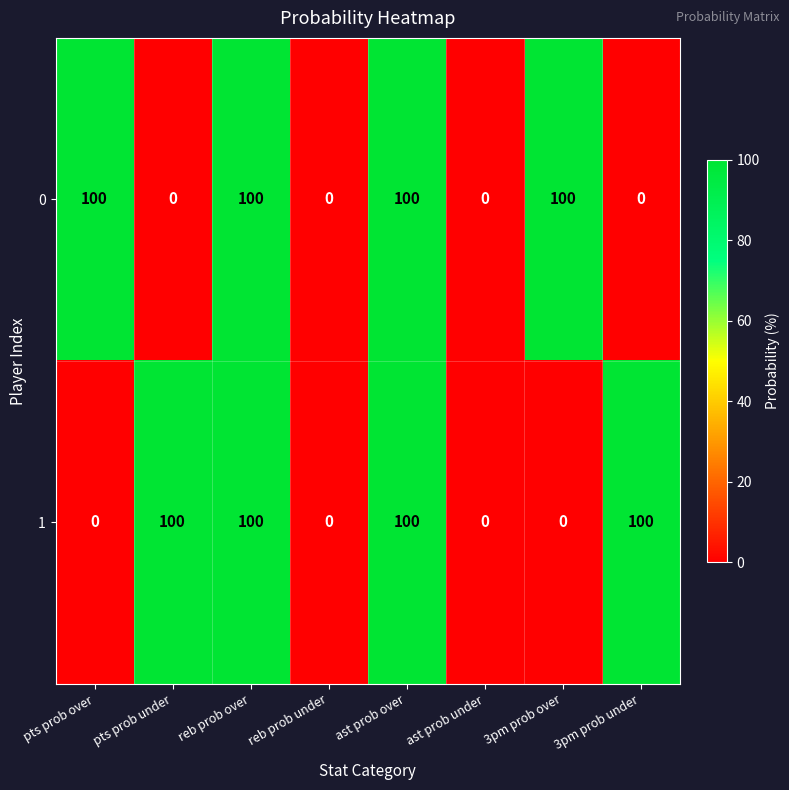

Rank the series at pts prob over from highest to lowest value.

0, 1